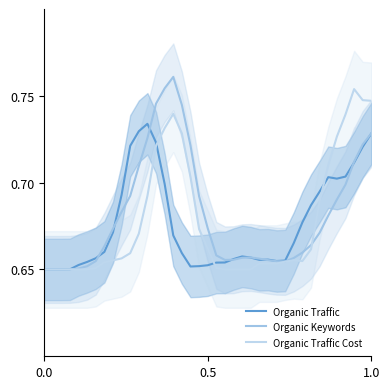

Which series has the widest spread of values?

Organic Keywords